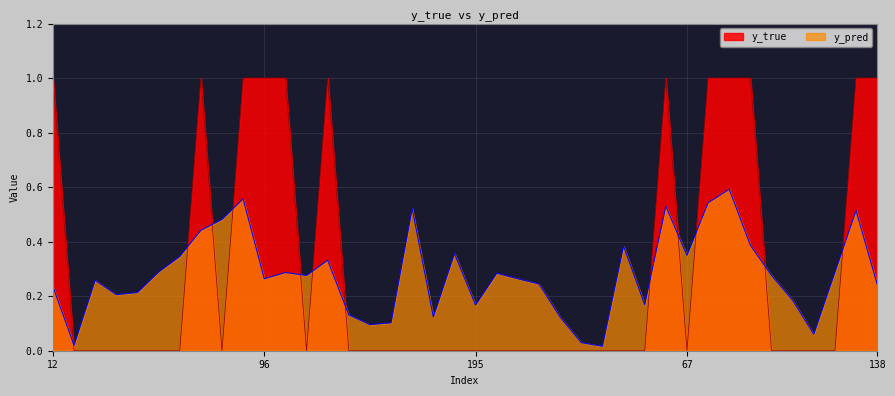

Between 158 and 65, which series saw the biggest shift?

y_true